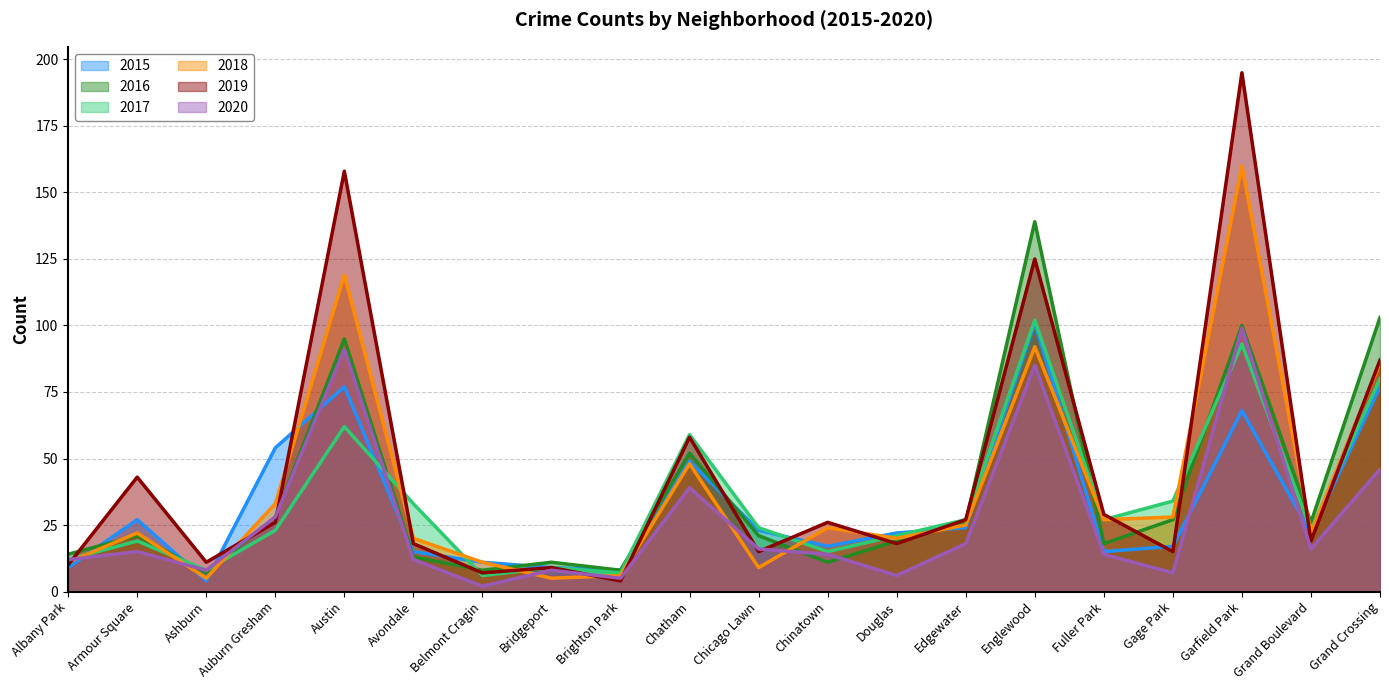

Which series ends up on top after the final intersection of 2018 and 2017?

2018